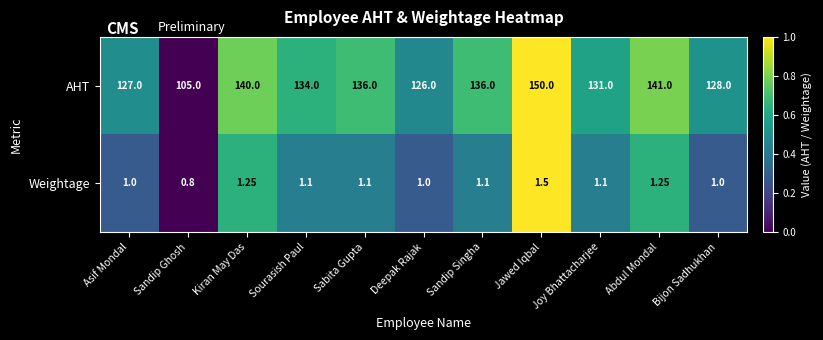

At how many categories does at least one series exceed 0?

11